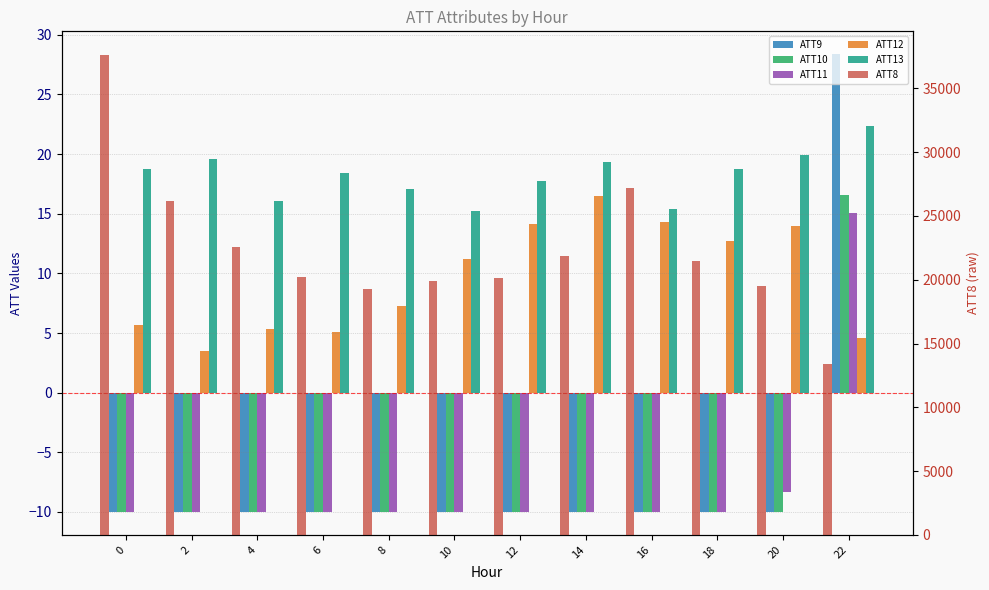

What is the sum of all ATT8 values?

269400.0